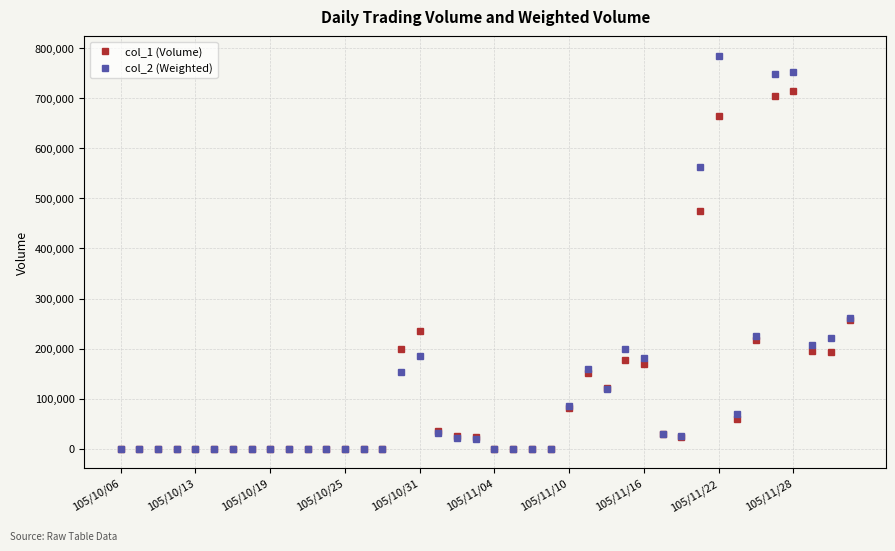

True or false: col_2 (Weighted) has more than 2 points higher than both neighbors.

True